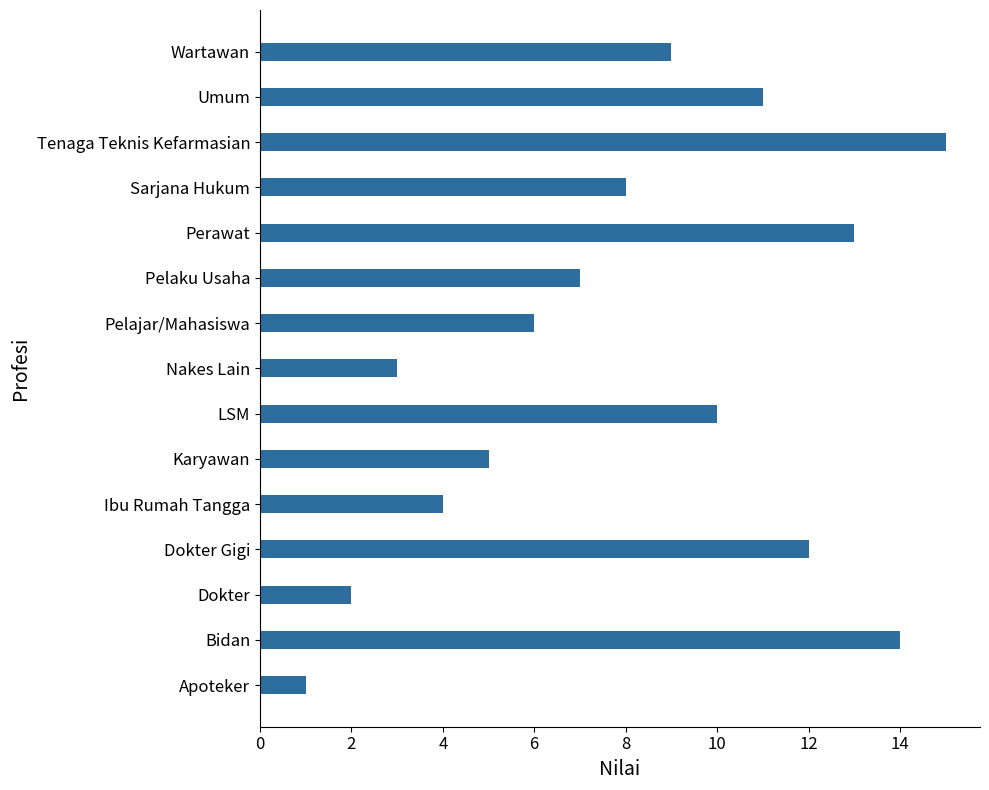

Rank the categories by value from lowest to highest.

Apoteker, Dokter, Nakes Lain, Ibu Rumah Tangga, Karyawan, Pelajar/Mahasiswa, Pelaku Usaha, Sarjana Hukum, Wartawan, LSM, Umum, Dokter Gigi, Perawat, Bidan, Tenaga Teknis Kefarmasian